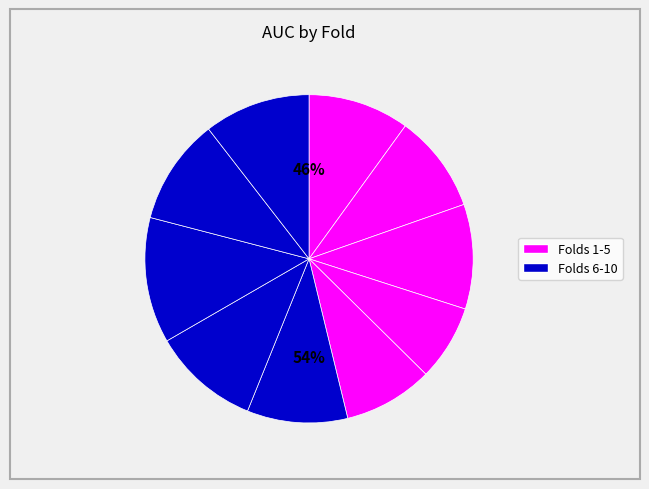

Is it true that 8 is 12% of the pie?

True